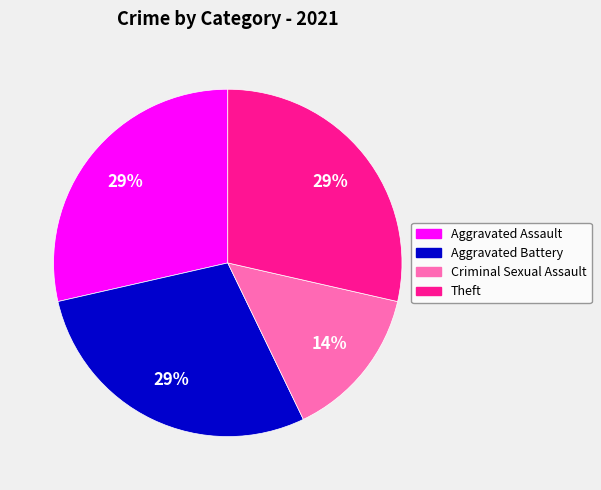

To the nearest percent, what is the average slice percentage?

25%